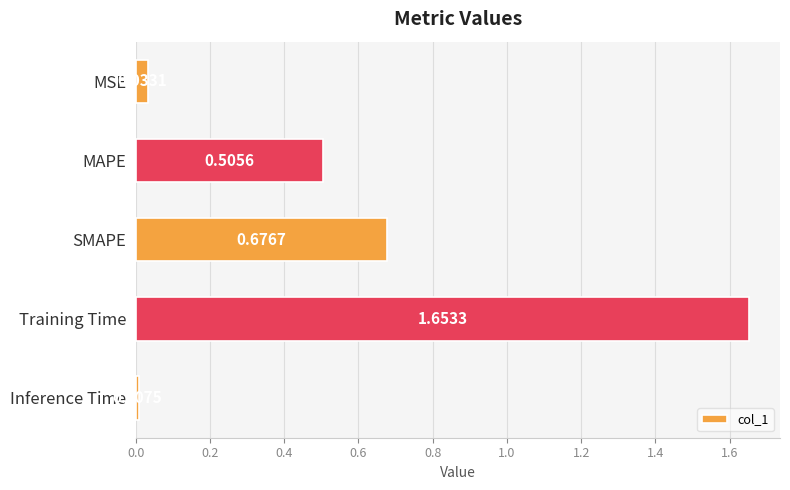

List the labels in order of value, largest first.

Training Time, SMAPE, MAPE, MSE, Inference Time